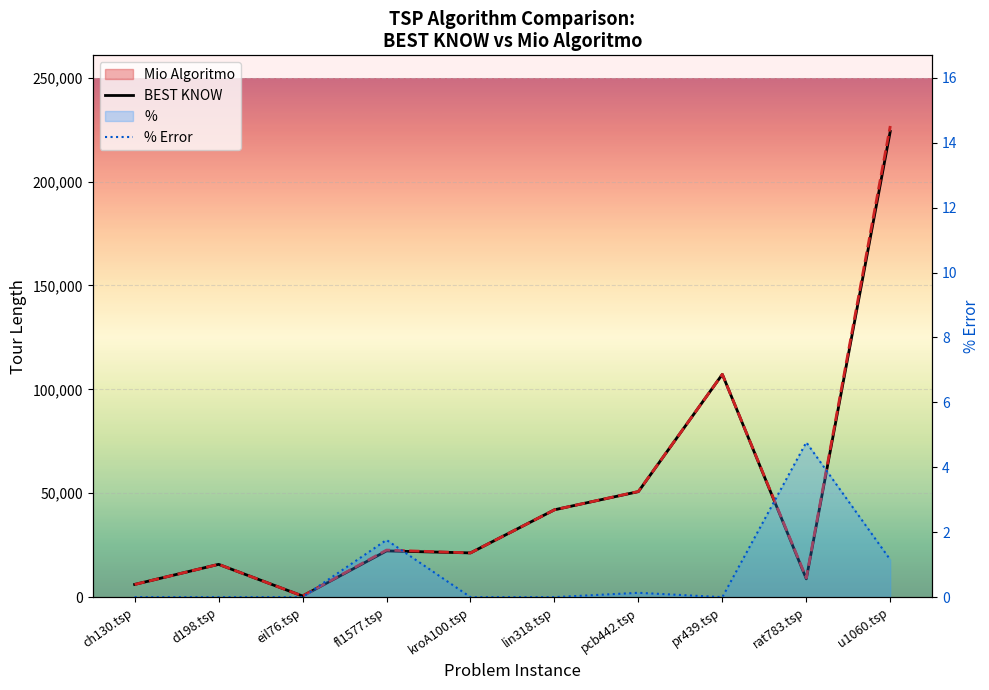

Which has a higher value, pcb442.tsp or ch130.tsp?

pcb442.tsp